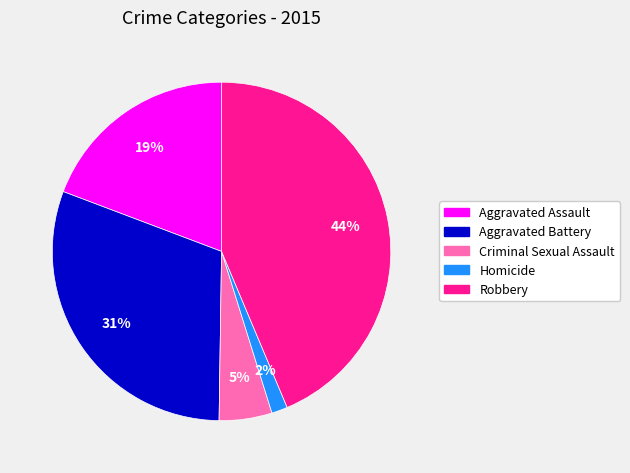

What percentage is the Aggravated Assault slice, to the nearest percent?

19%